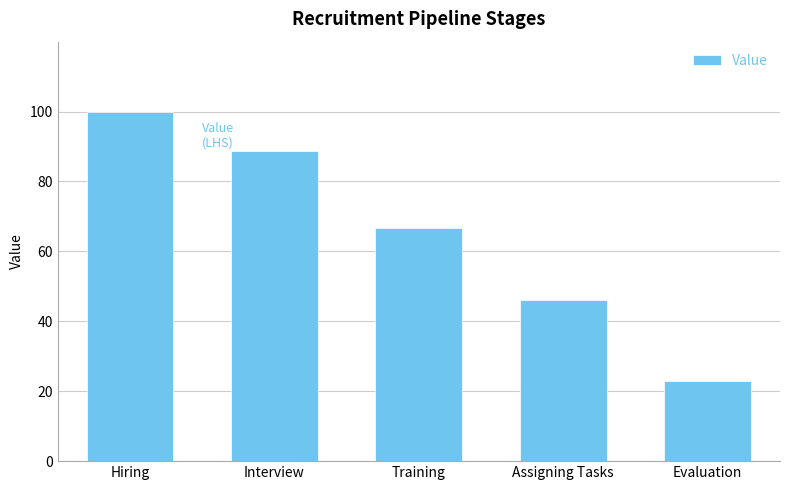

How many data points does each series have?

5